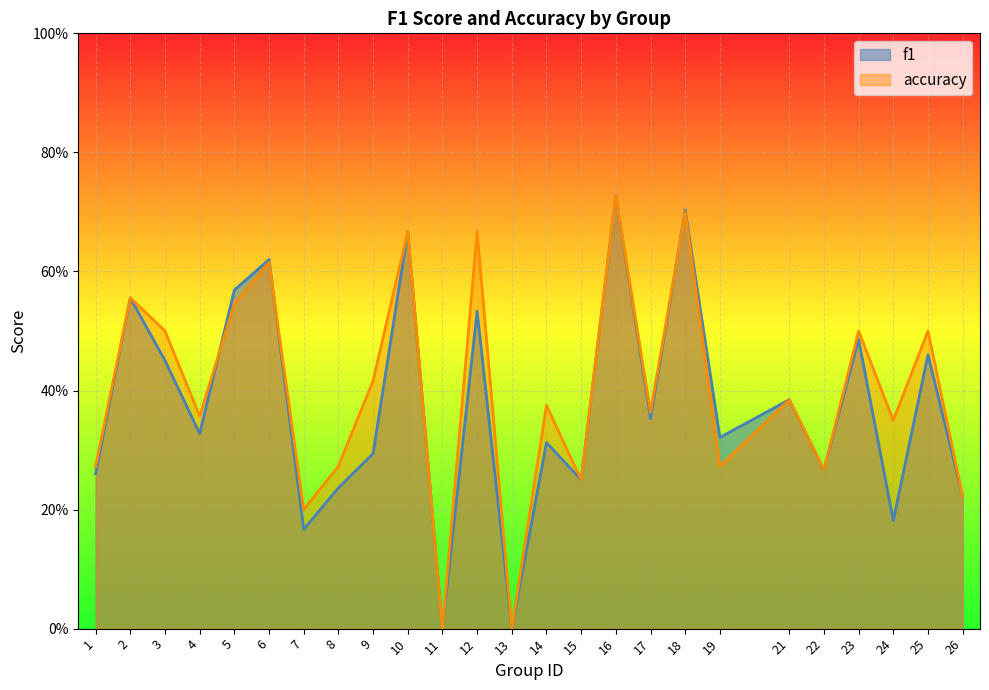

Which series changed the most between 10 and 19?

accuracy